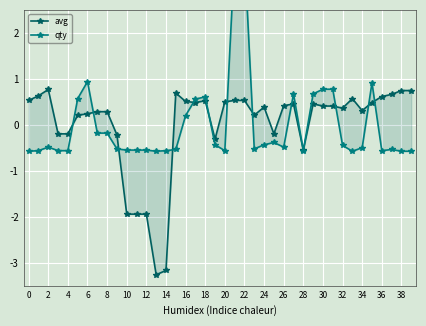

Reading left to right, what are all the values shown in this chart?

avg: 0.5	0.6	0.8	-0.2	-0.2	0.2	0.2	0.3	0.3	-0.2	-1.9	-1.9	-1.9	-3.3	-3.2	0.7	0.5	0.5	0.5	-0.3	0.5	0.5	0.5	0.2	0.4	-0.2	0.4	0.5	-0.5	0.5	0.4	0.4	0.4	0.6	0.3	0.5	0.6	0.7	0.7	0.7
qty: -0.6	-0.6	-0.5	-0.6	-0.6	0.6	0.9	-0.2	-0.2	-0.5	-0.6	-0.6	-0.6	-0.6	-0.6	-0.5	0.2	0.6	0.6	-0.4	-0.6	3.7	3.7	-0.5	-0.4	-0.4	-0.5	0.7	-0.6	0.7	0.8	0.8	-0.4	-0.6	-0.5	0.9	-0.6	-0.5	-0.6	-0.6